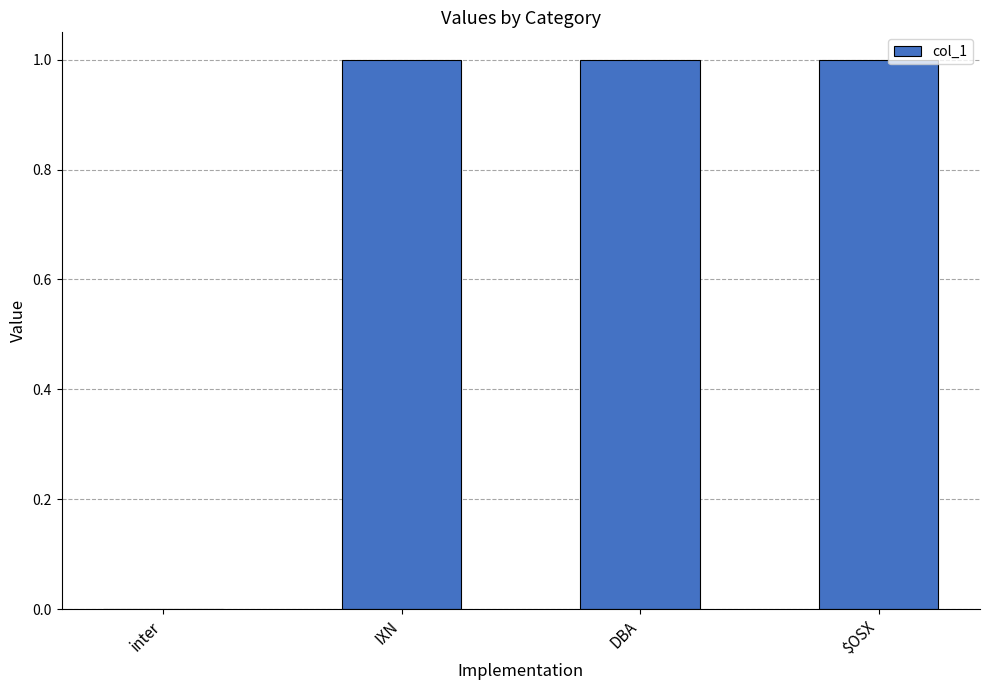

The chart shows a value of 0 at inter. True or false?

True